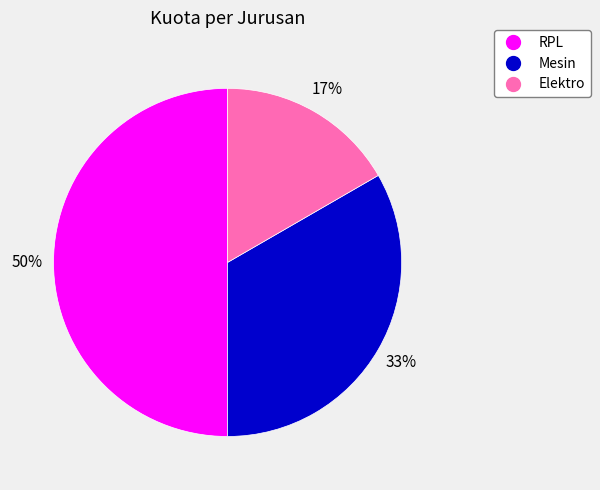

Is it true that RPL is 50% of the pie?

True